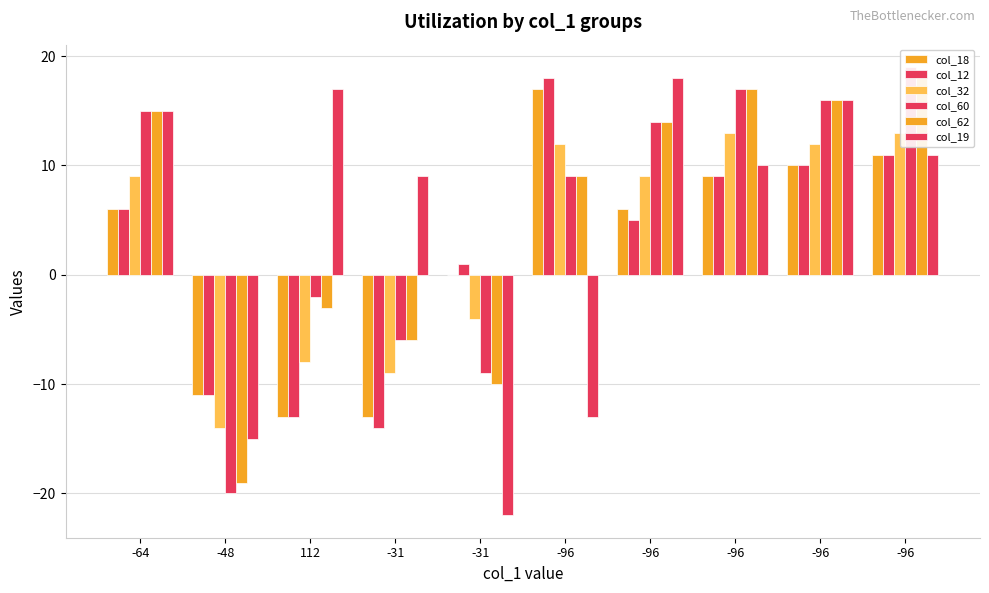

True or false: col_19 has a value of 17 at -96.

False